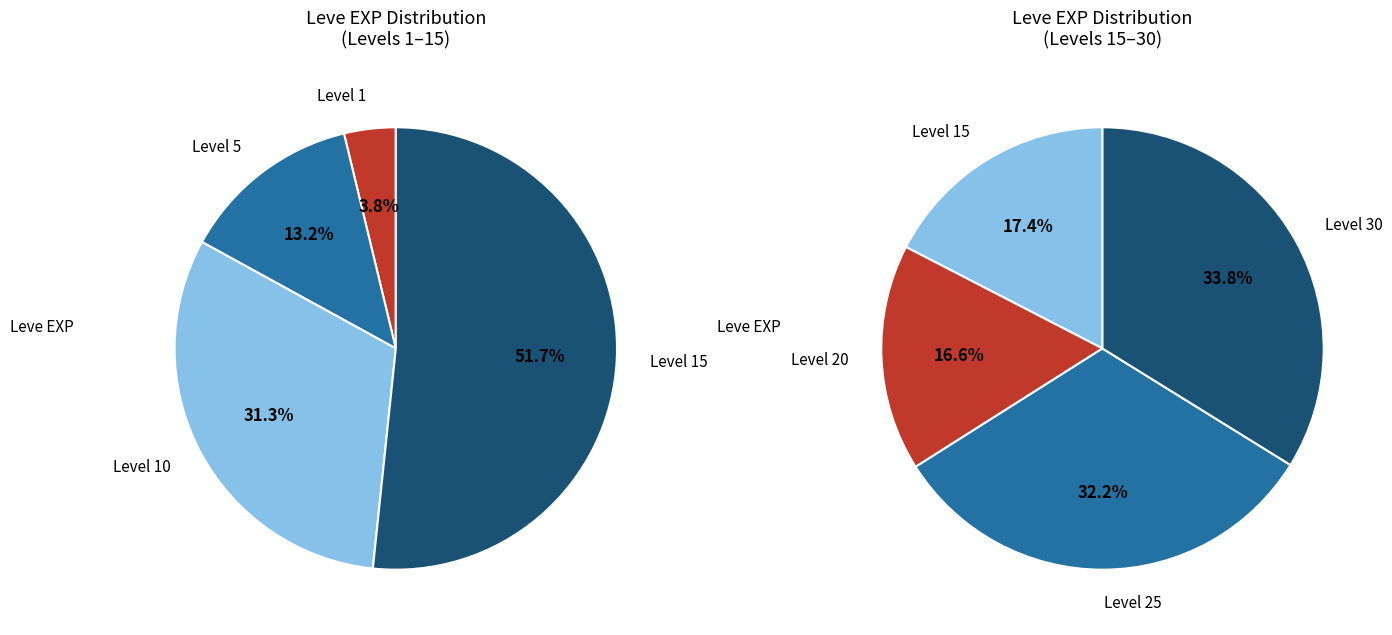

What is the largest slice in the pie chart?

Level 30